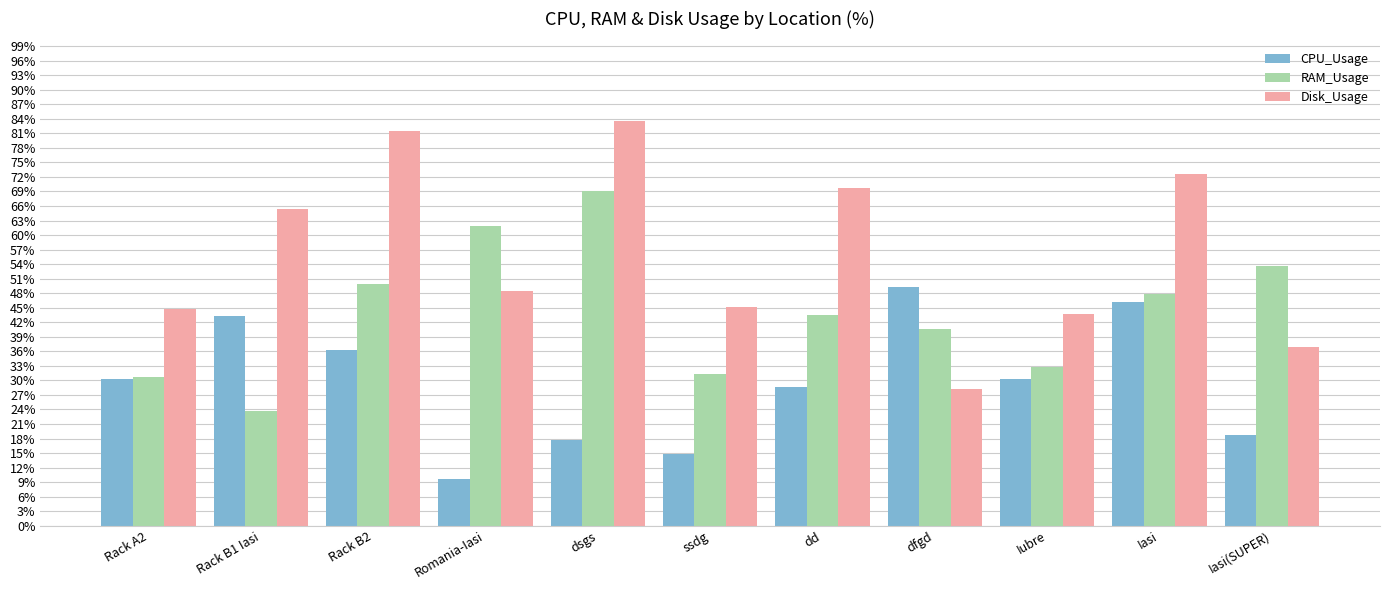

How many series are shown in this chart?

3